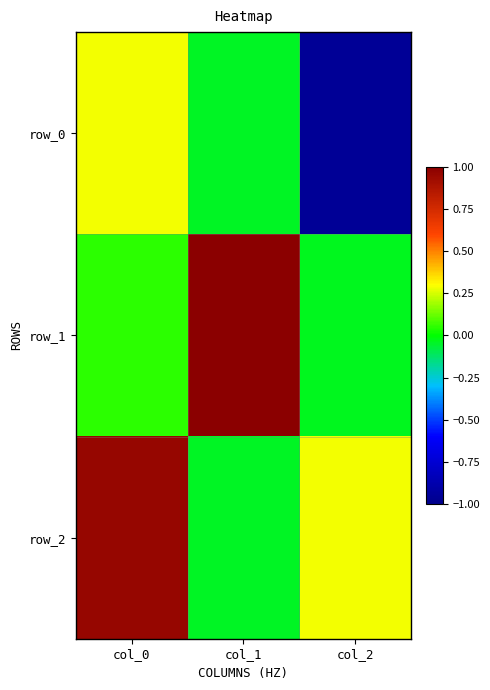

Count the number of data series in this chart.

3